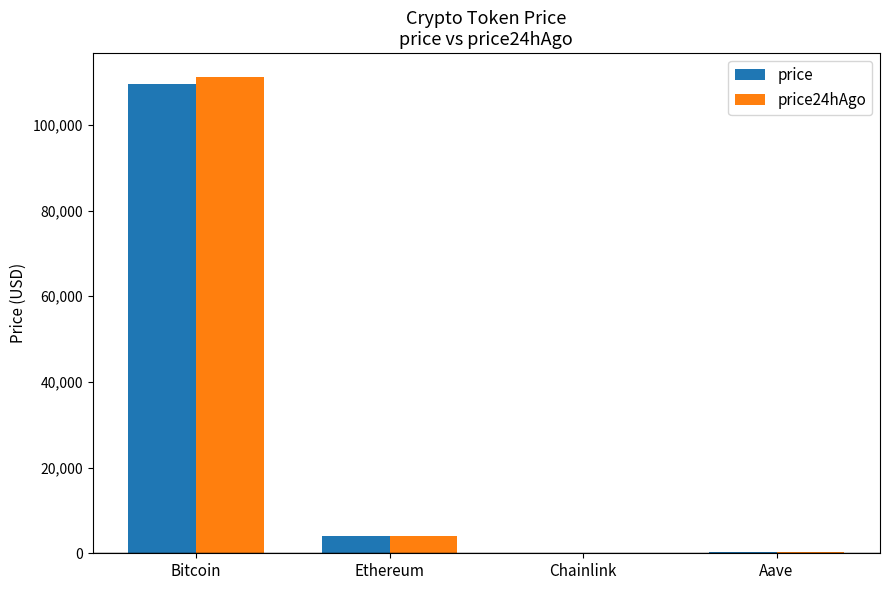

What is the total value across all series at Bitcoin?

220776.0